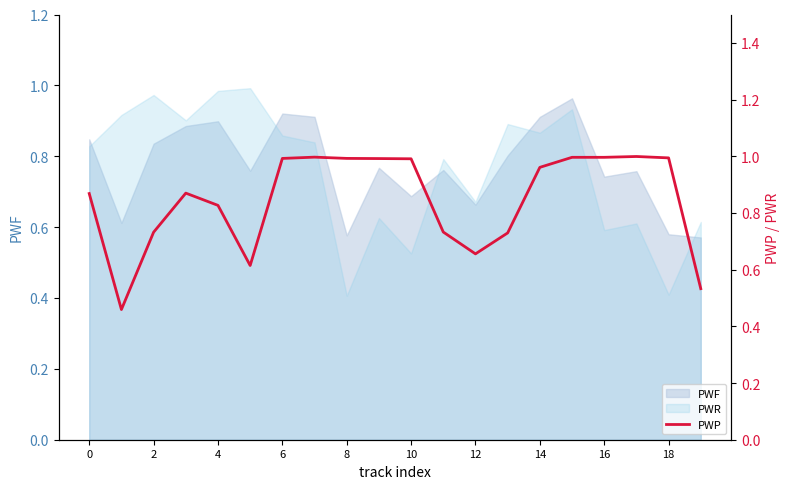

How many lines are shown in the chart?

1